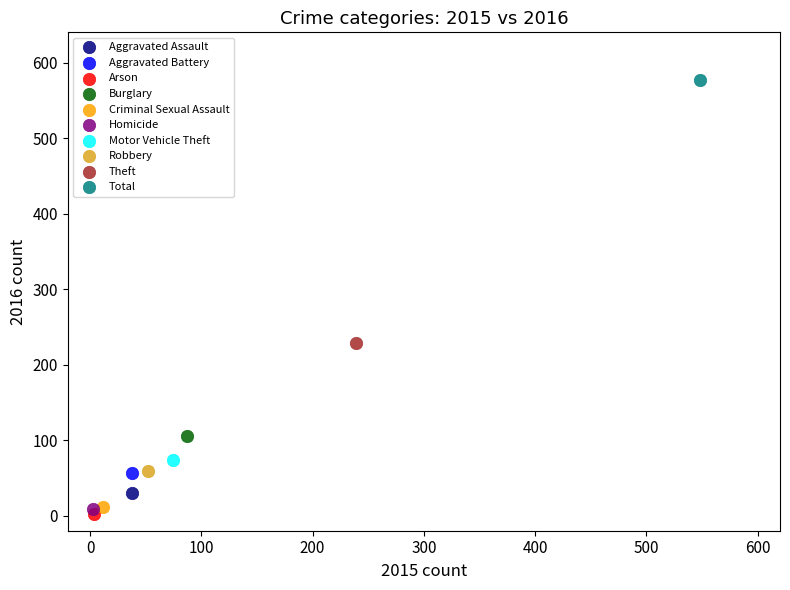

What are all the series names shown in the legend?

Aggravated Assault, Aggravated Battery, Arson, Burglary, Criminal Sexual Assault, Homicide, Motor Vehicle Theft, Robbery, Theft, Total